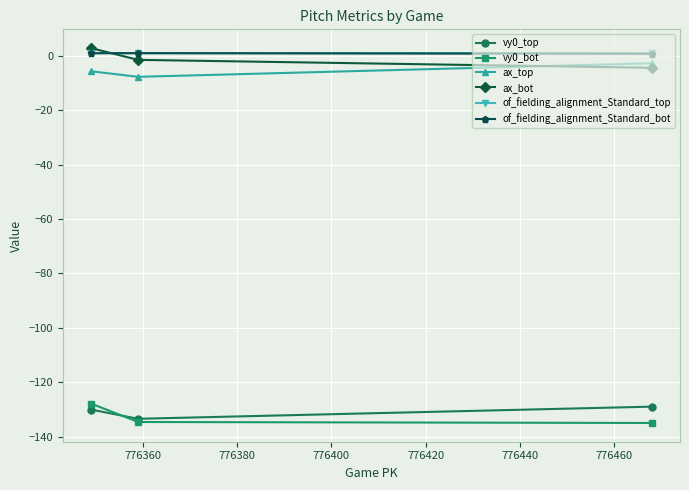

What is the highest value of the ax_top series?

-2.7